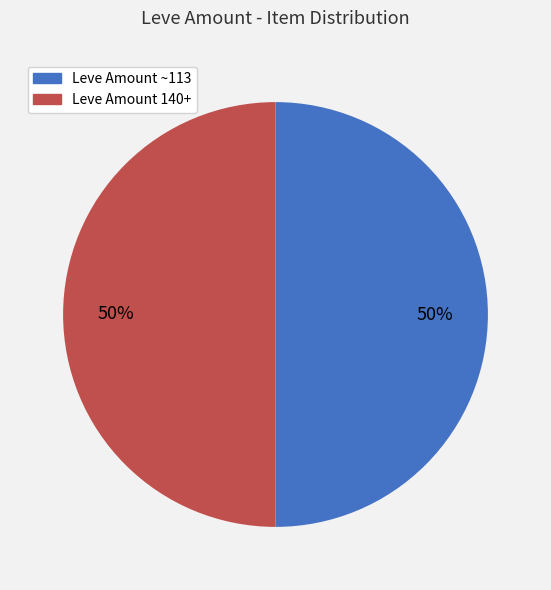

To the nearest percent, what is the average slice percentage?

50%